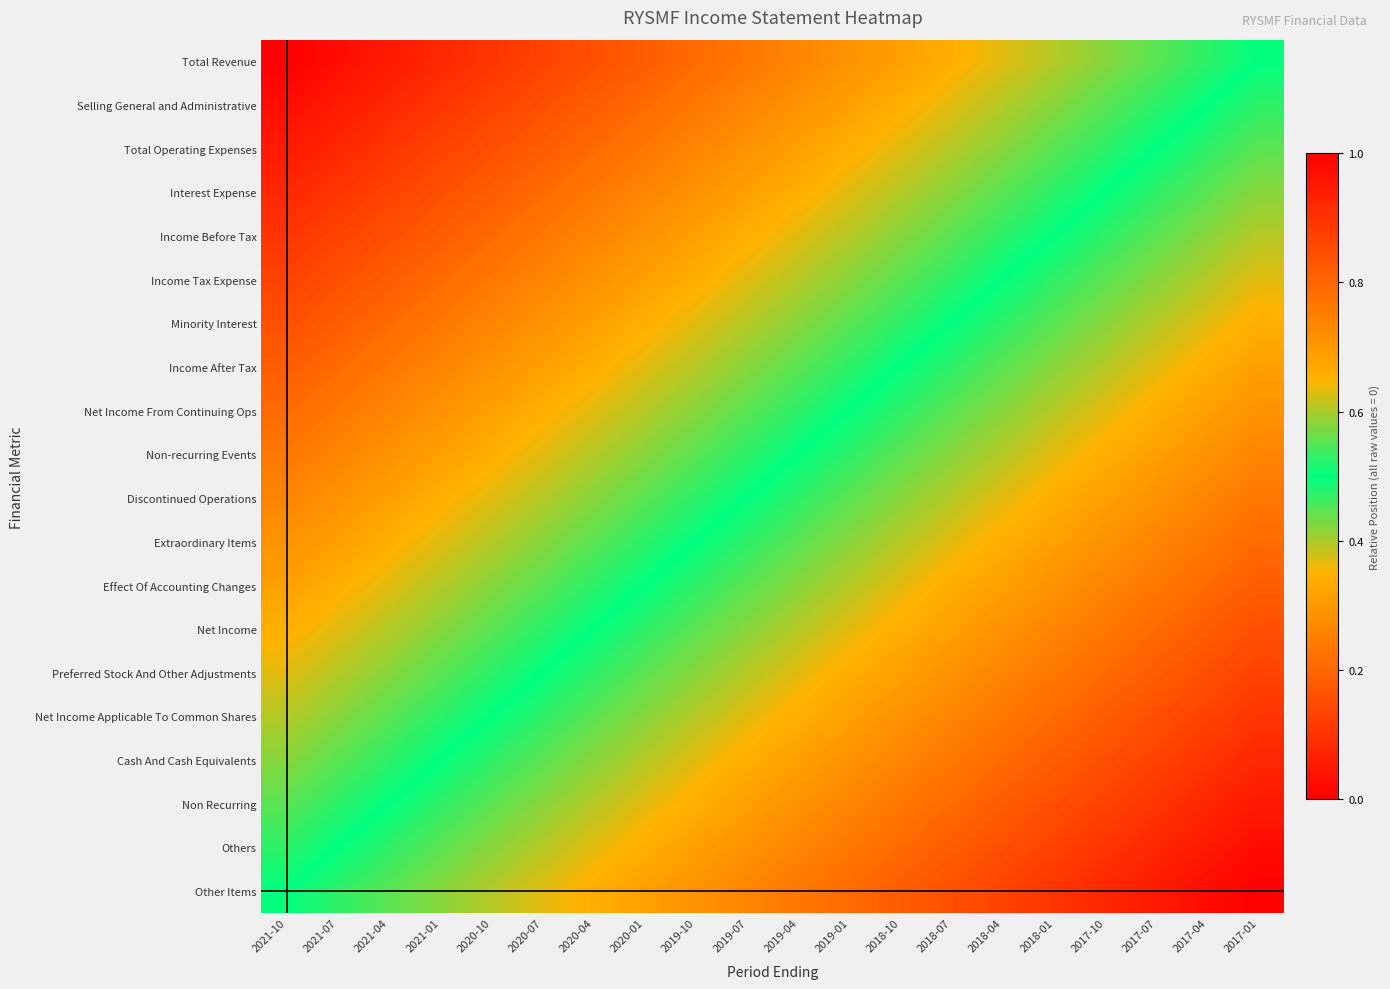

Which label corresponds to the largest value in the chart?

2017-01